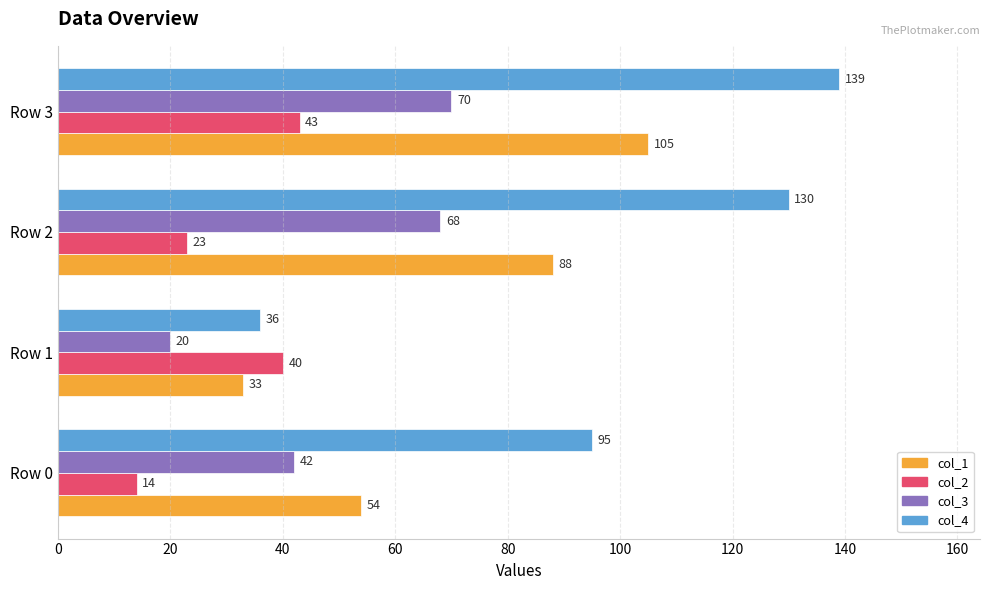

At which category is the sum across all series the highest?

Row 3